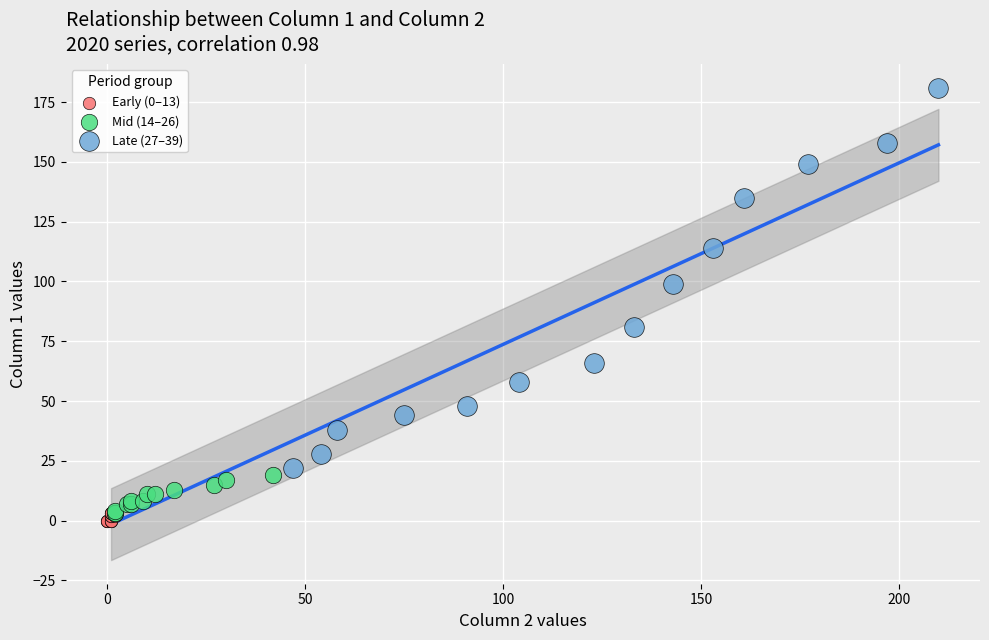

Which series contains the lowest Y value?

Early (0–13)